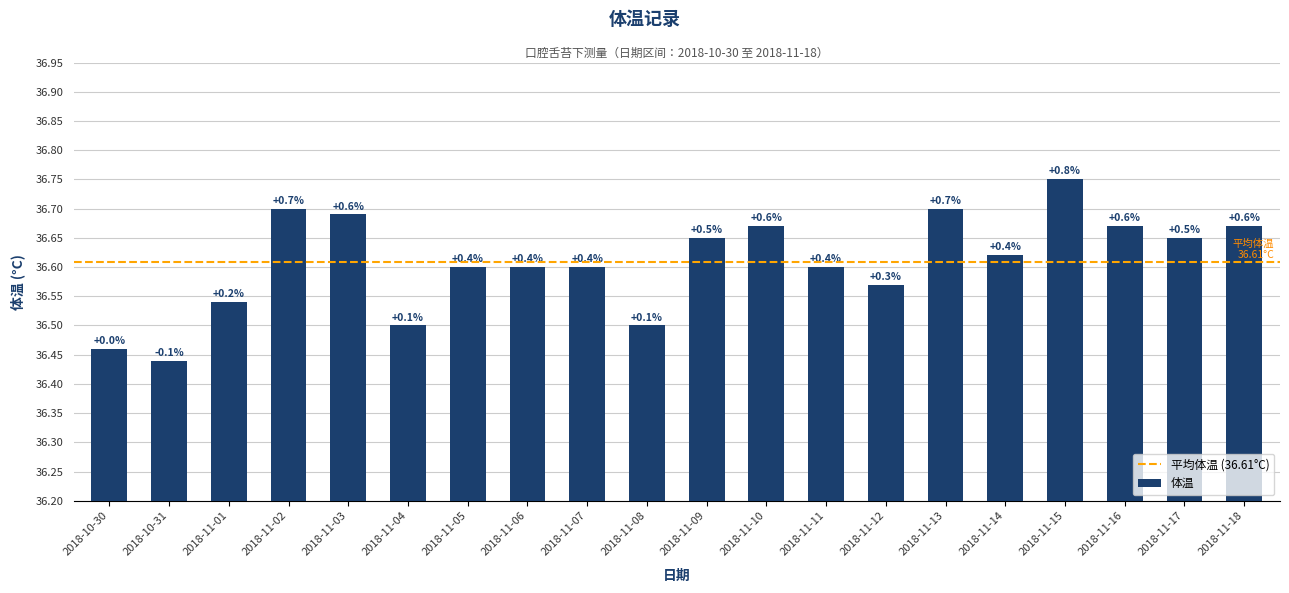

What is the average value?

36.6